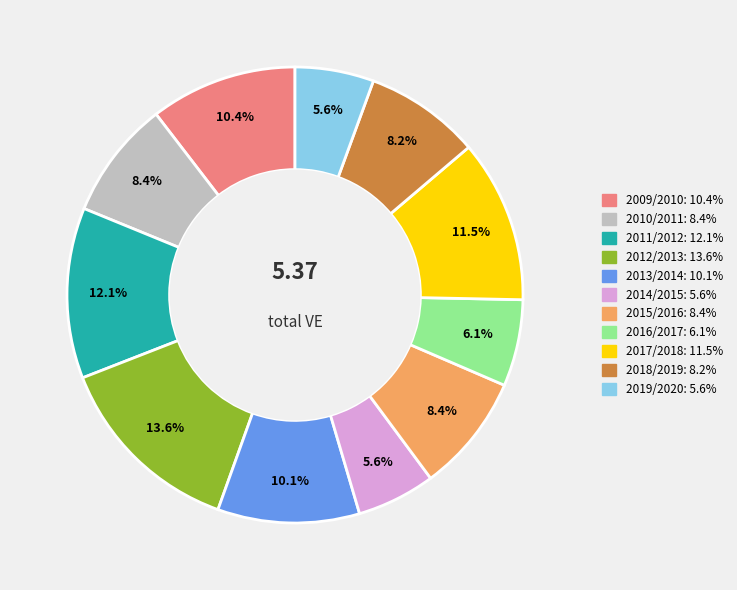

Does 2014/2015 account for over 50% of the chart?

No